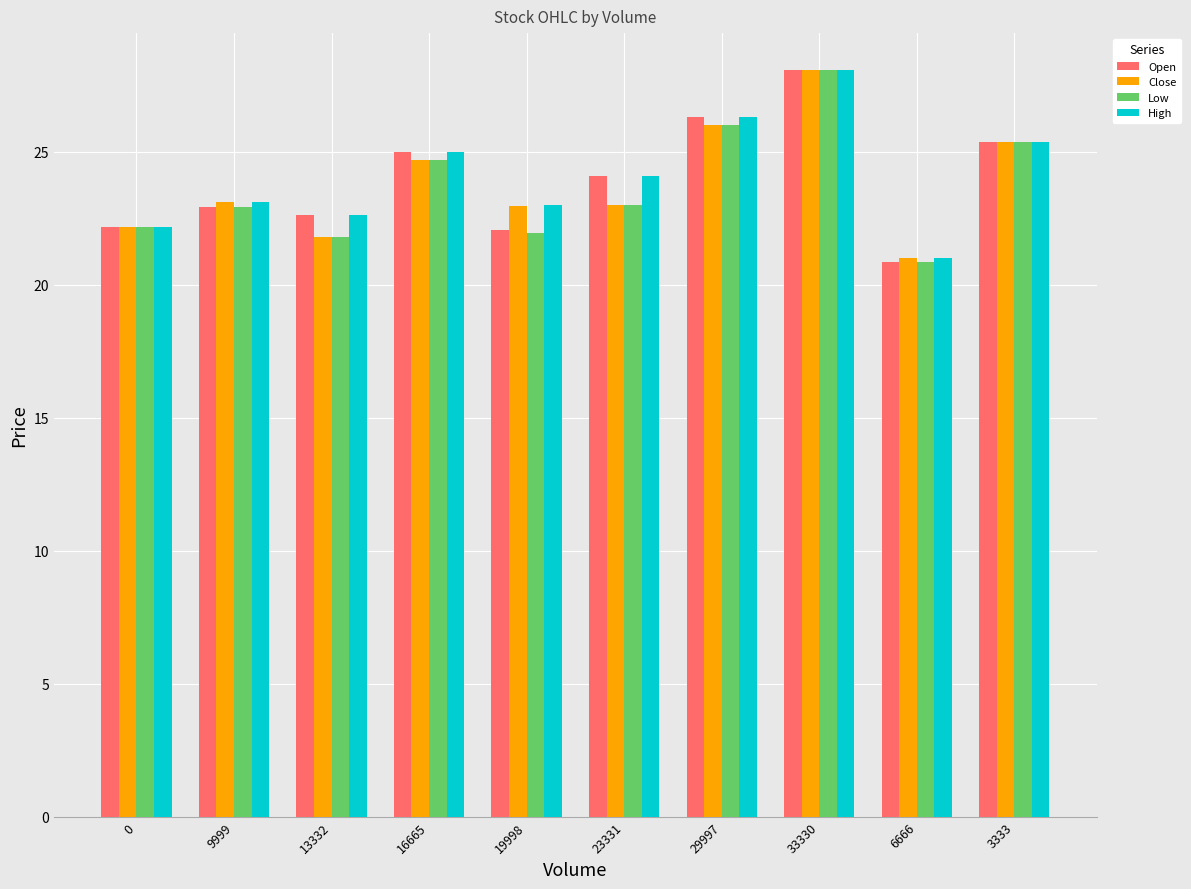

How many bars are there in total?

40